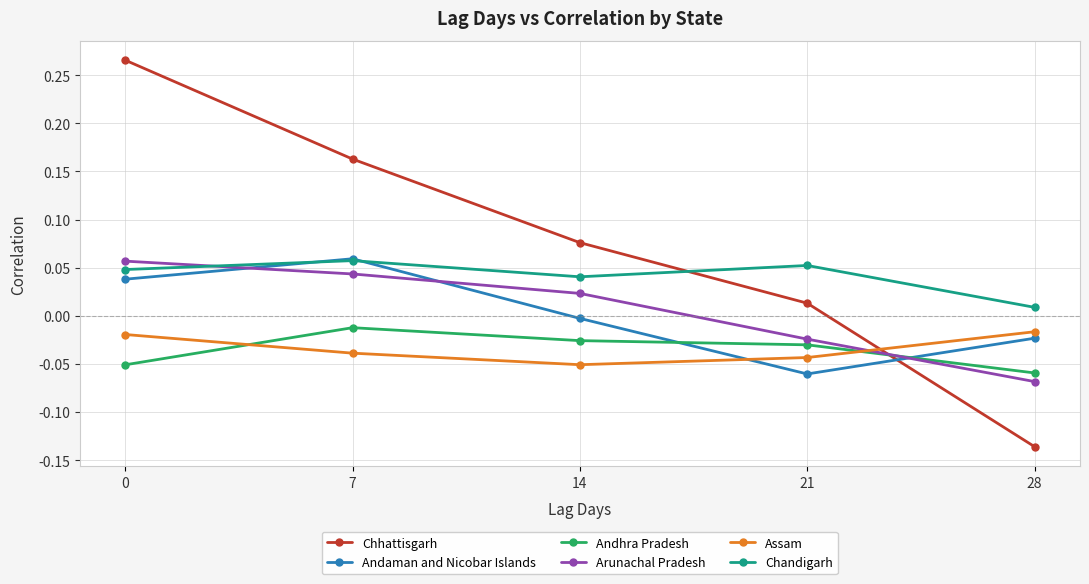

The Andhra Pradesh series shows -0.1 at 21. True or false?

False